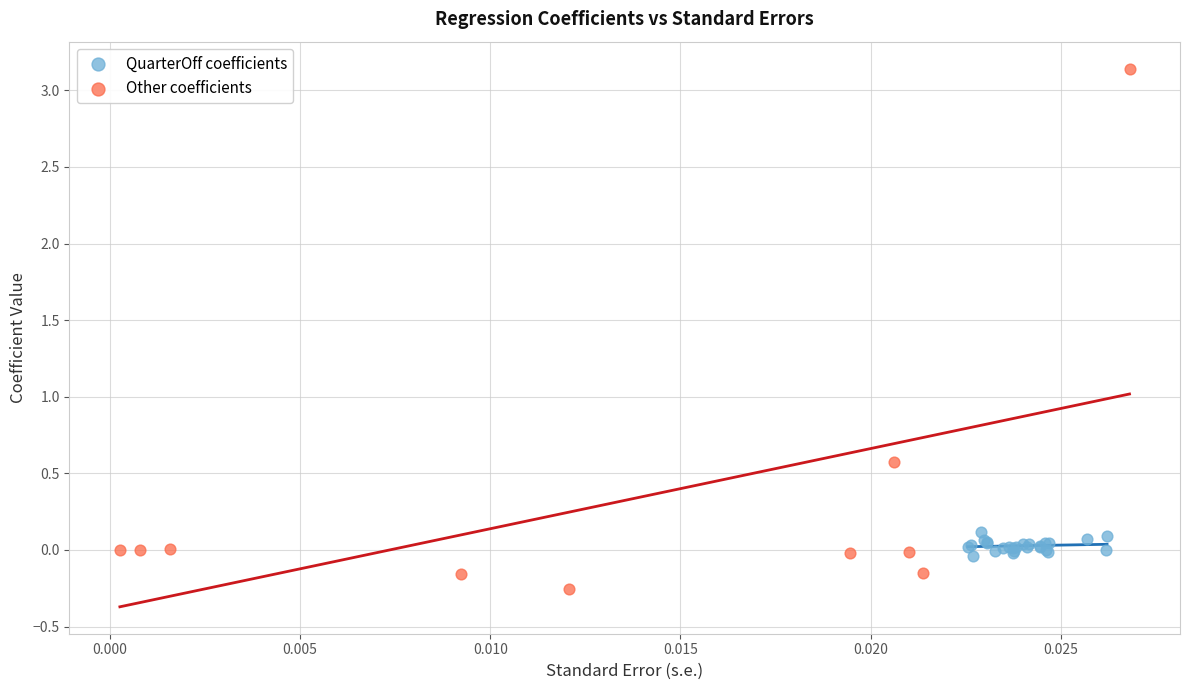

What are all the series names shown in the legend?

QuarterOff coefficients, Other coefficients